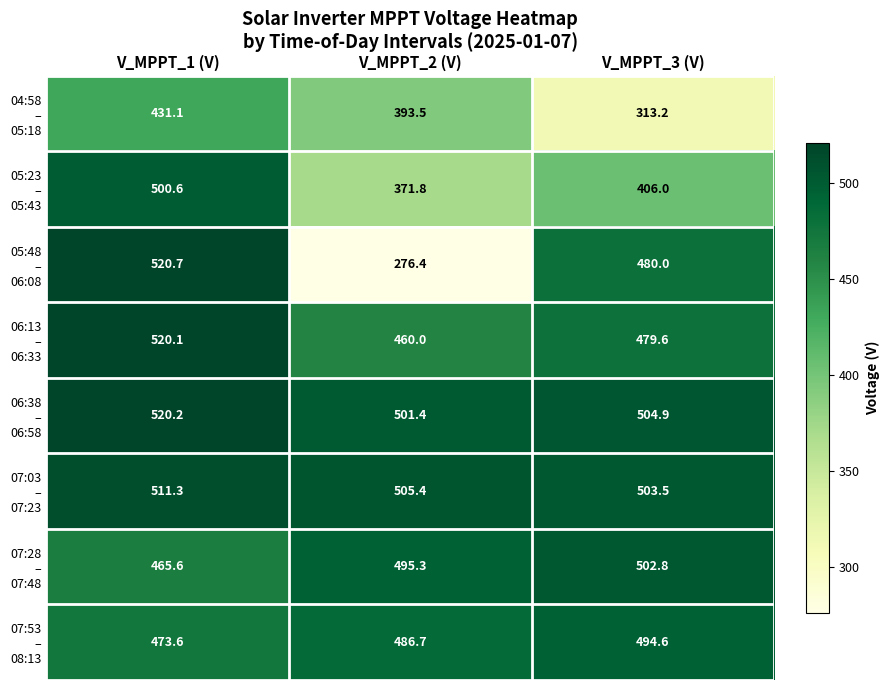

What is the difference between the highest and lowest values at V_MPPT_3 (V)?

191.7